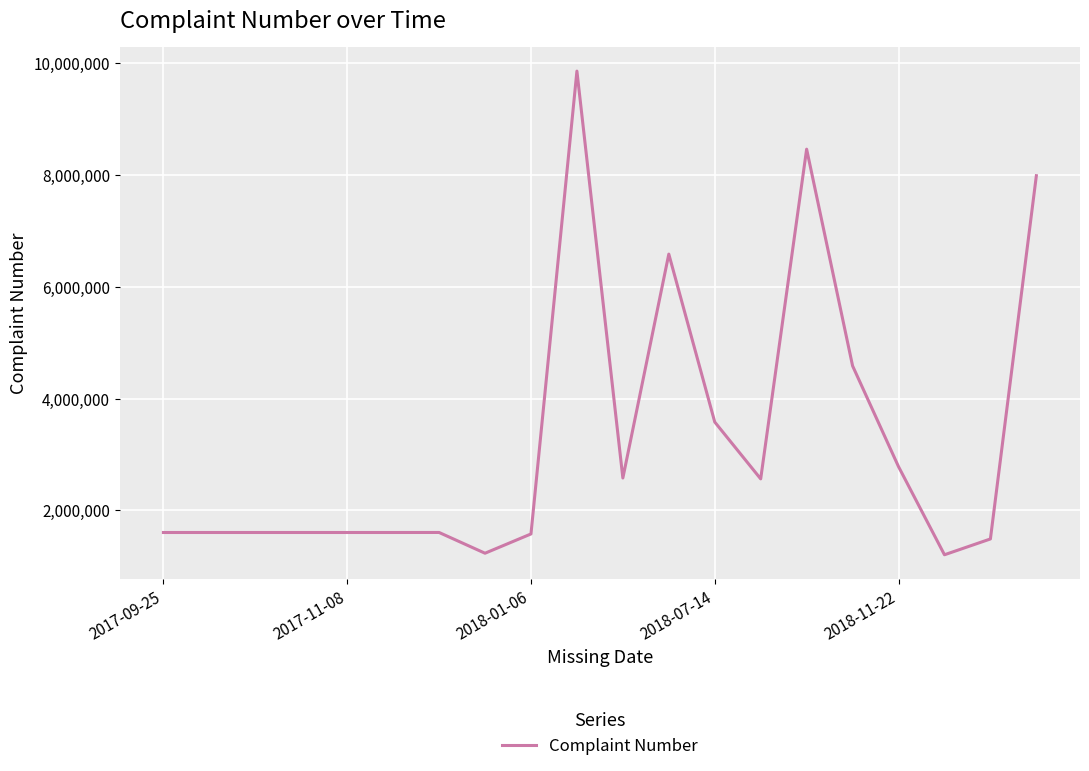

What is the difference between the maximum and minimum values?

8645377